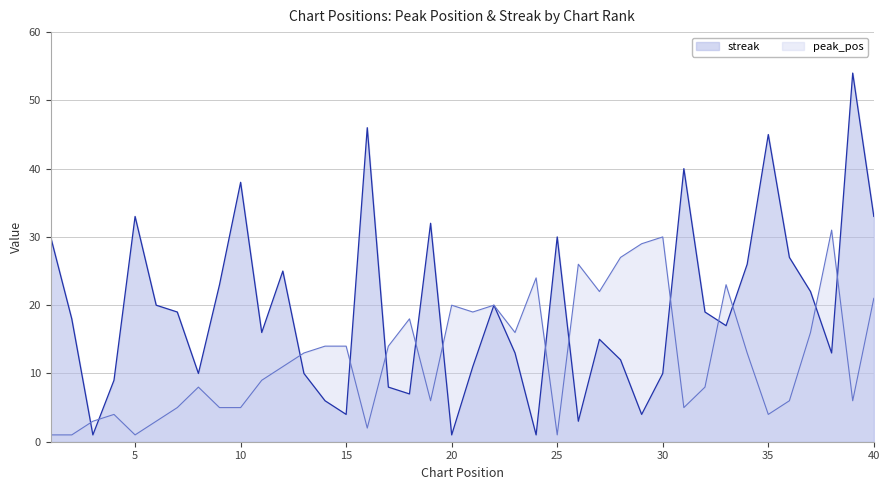

Where is the first local minimum for peak_pos?

5